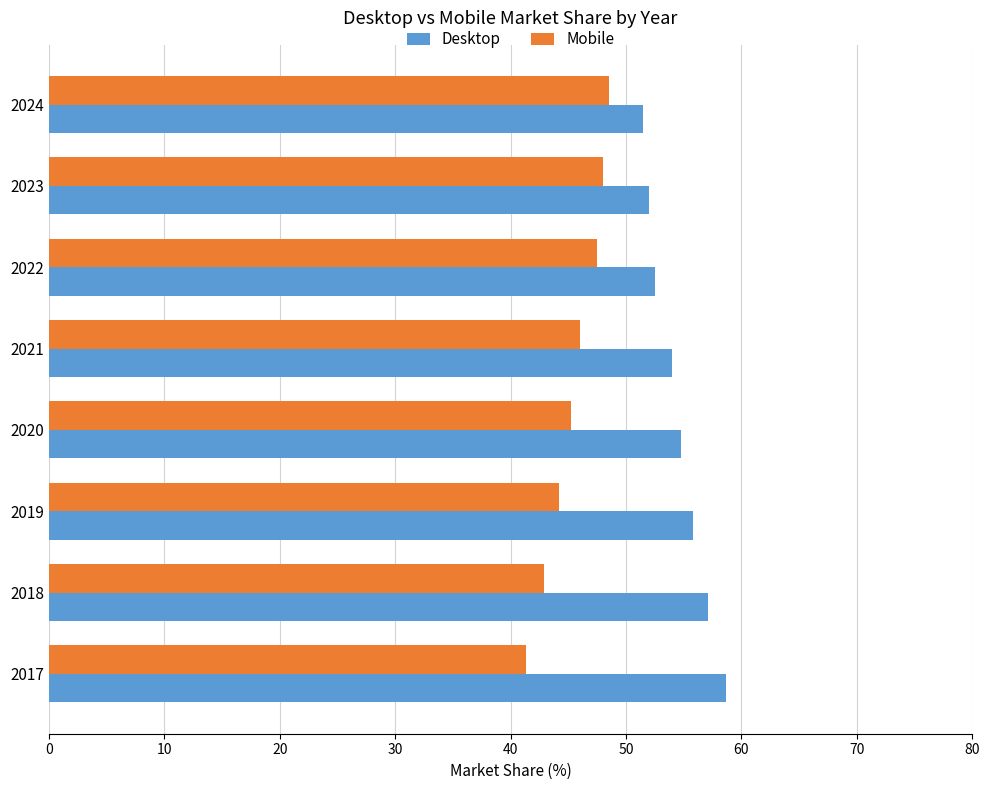

Rank the series by their maximum value, from lowest to highest.

Mobile, Desktop